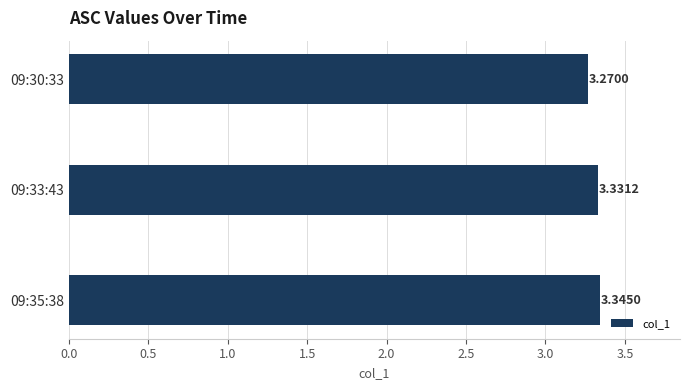

Which category has the highest value across all series?

09:35:38